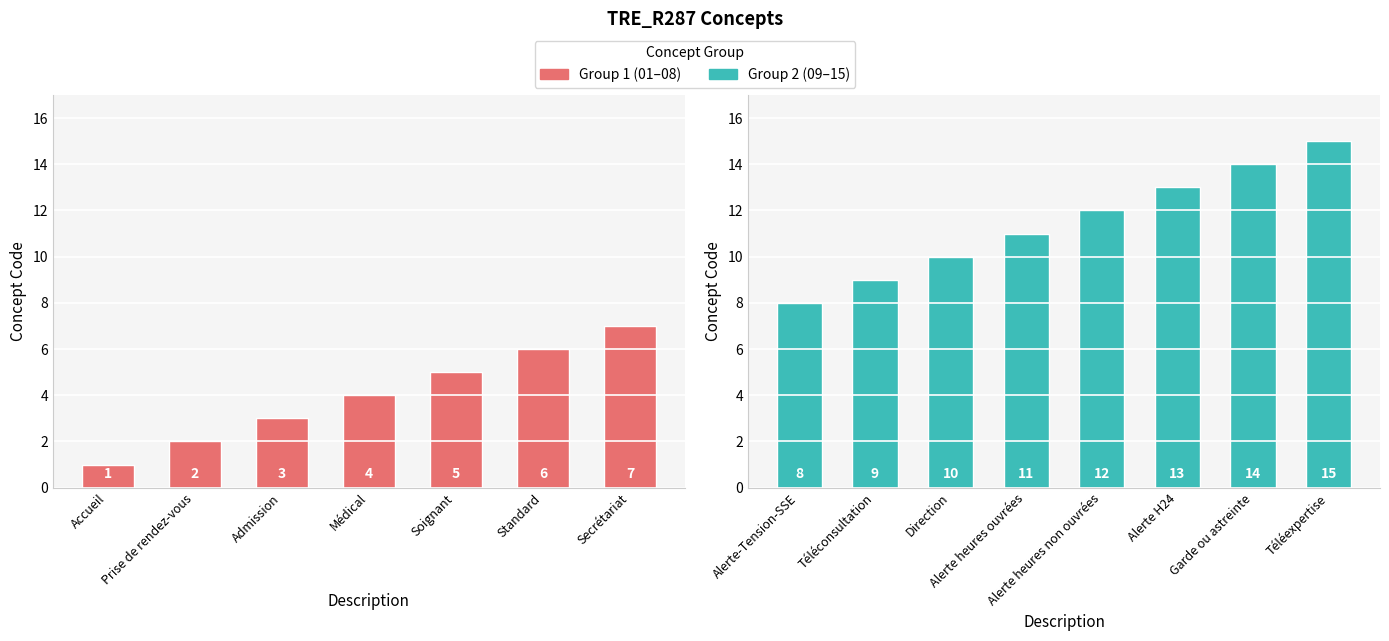

Where is the data nearest to the value 8?

Alerte-Tension-SSE